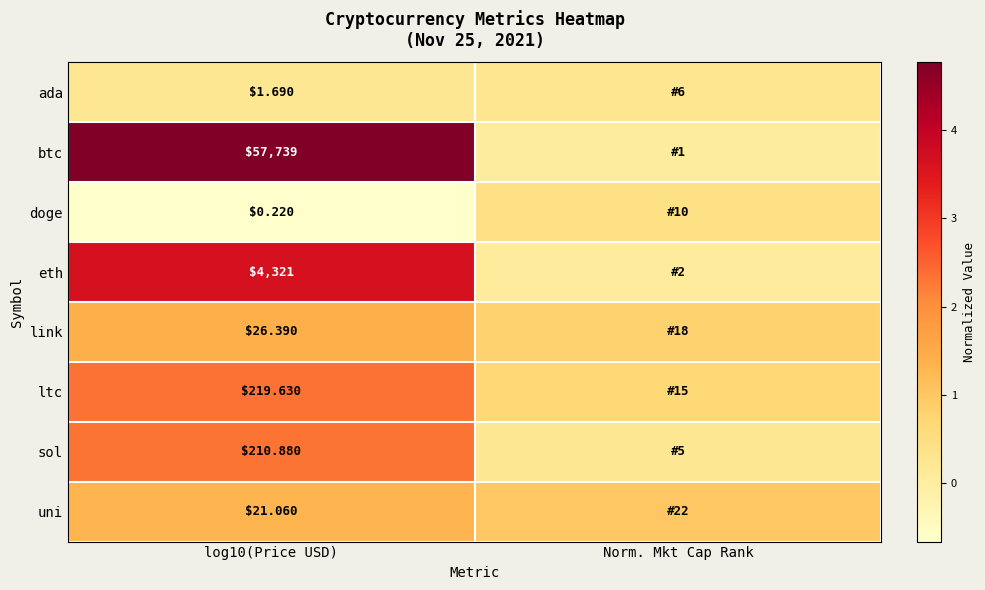

Rank the series at log10(Price USD) from highest to lowest value.

btc, eth, ltc, sol, link, uni, ada, doge